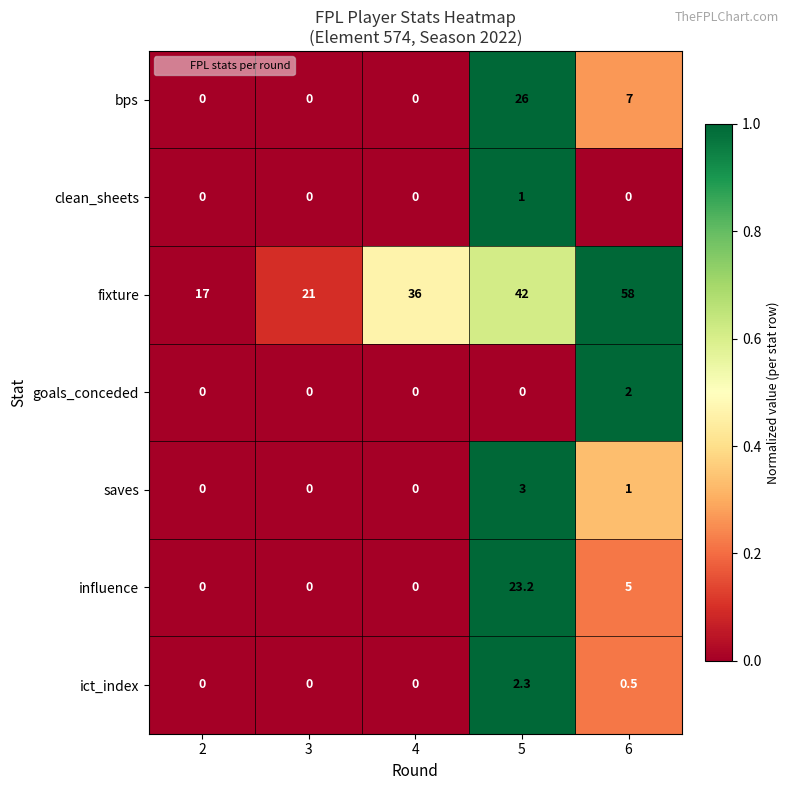

What is the difference between the goals_conceded values at 6 and 2?

2.0